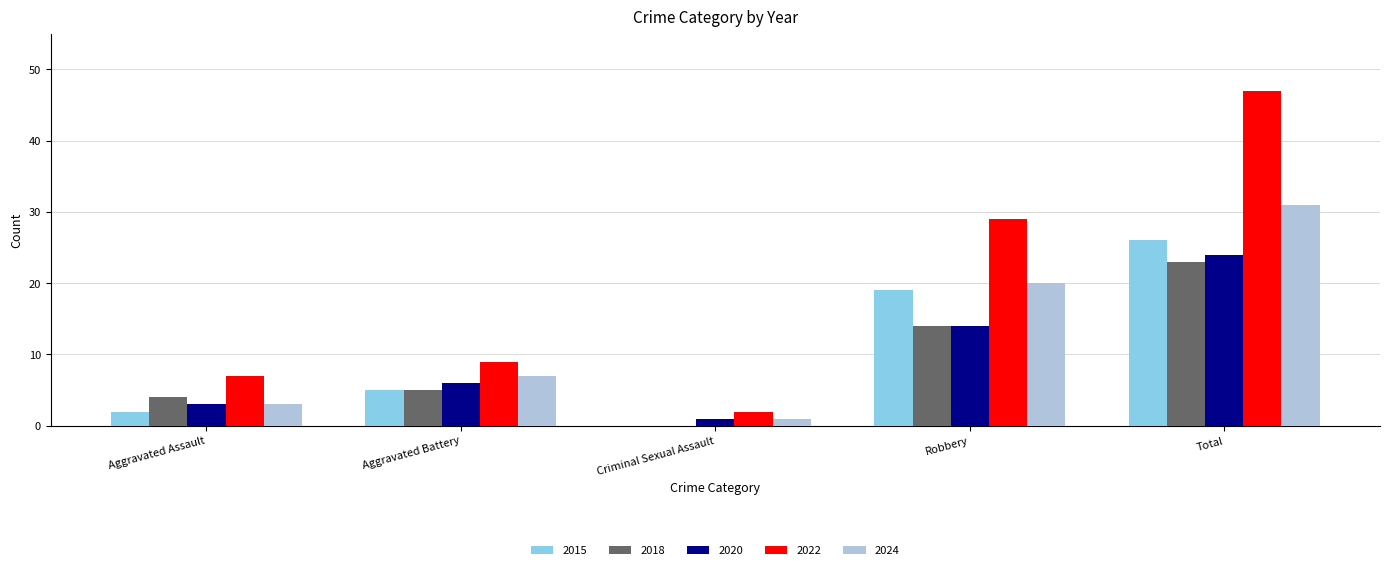

What is the highest value of the 2022 series?

47